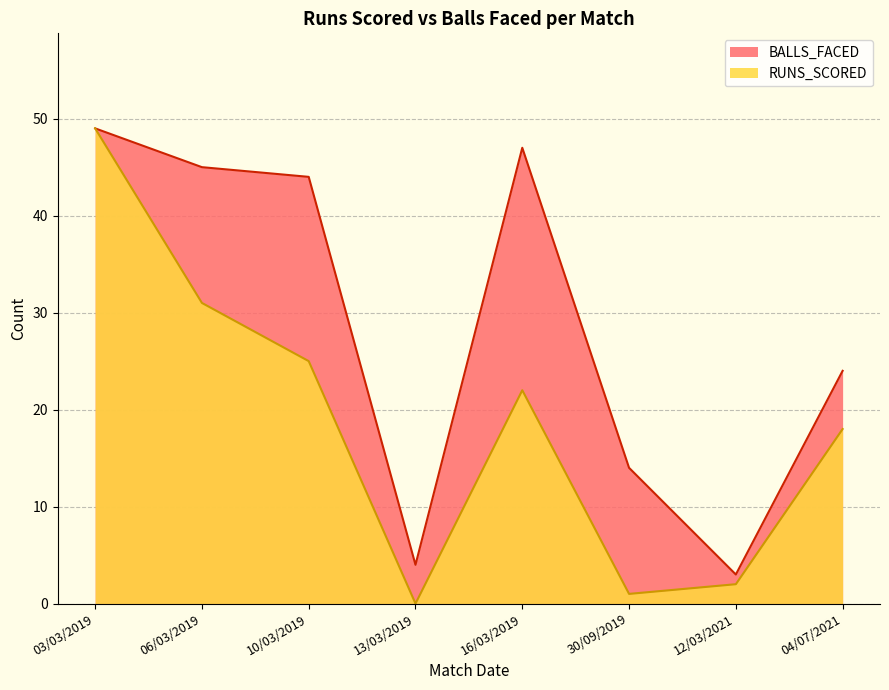

Reading left to right, what are all the values shown in this chart?

RUNS_SCORED: 03/03/2019=49	06/03/2019=31	10/03/2019=25	13/03/2019=0	16/03/2019=22	30/09/2019=1	12/03/2021=2	04/07/2021=18
BALLS_FACED: 03/03/2019=49	06/03/2019=45	10/03/2019=44	13/03/2019=4	16/03/2019=47	30/09/2019=14	12/03/2021=3	04/07/2021=24